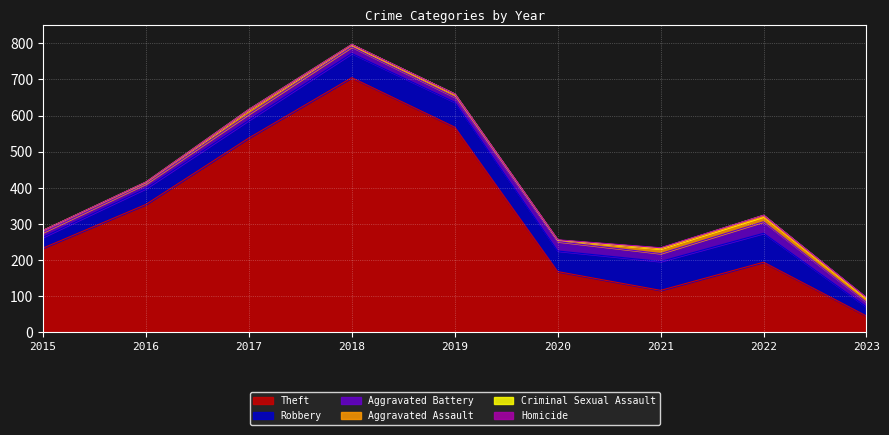

Is the value of Theft at 2022 greater than the value of Aggravated Battery at 2017?

Yes